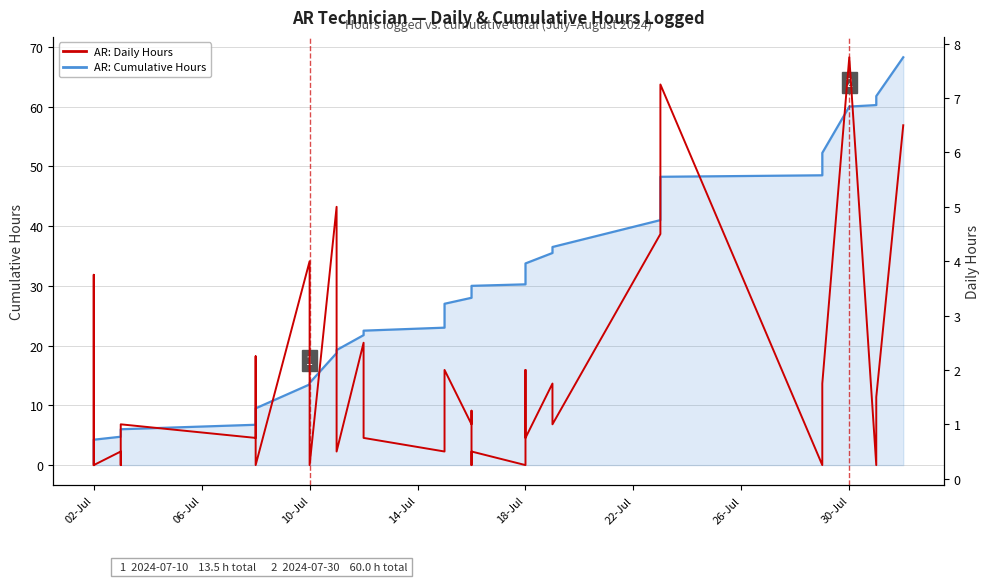

What is the difference between the second highest and minimum values in the Daily Hours (AR) series?

7.0